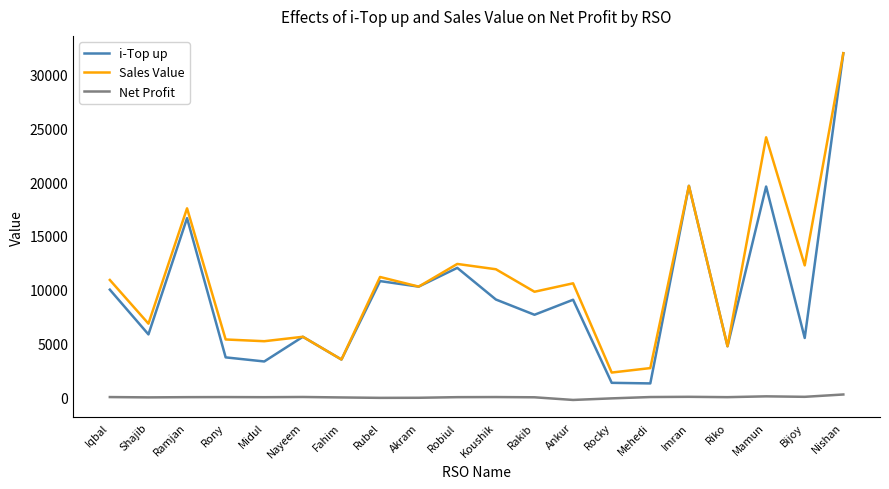

True or false: Net Profit has a value of 253.8 at Nishan.

True